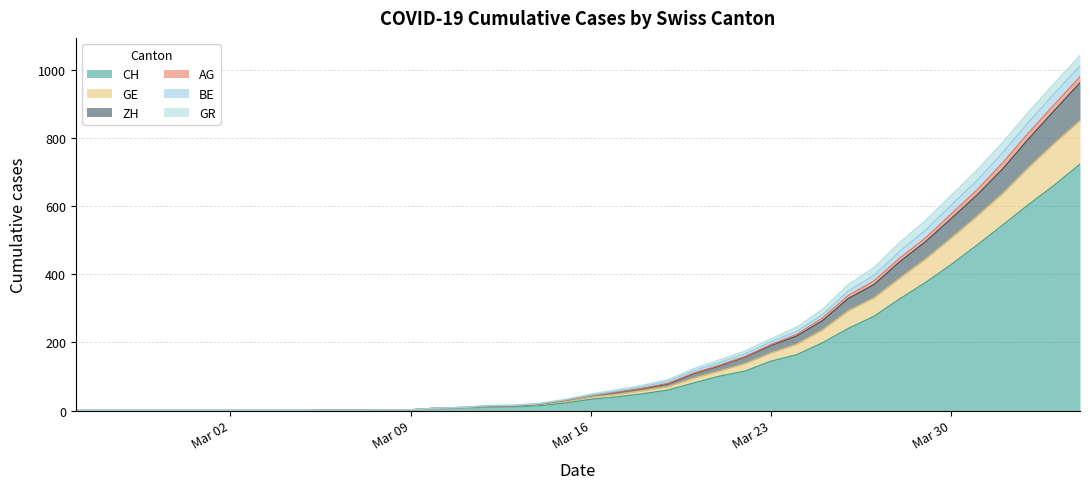

What is the maximum value for CH?

724